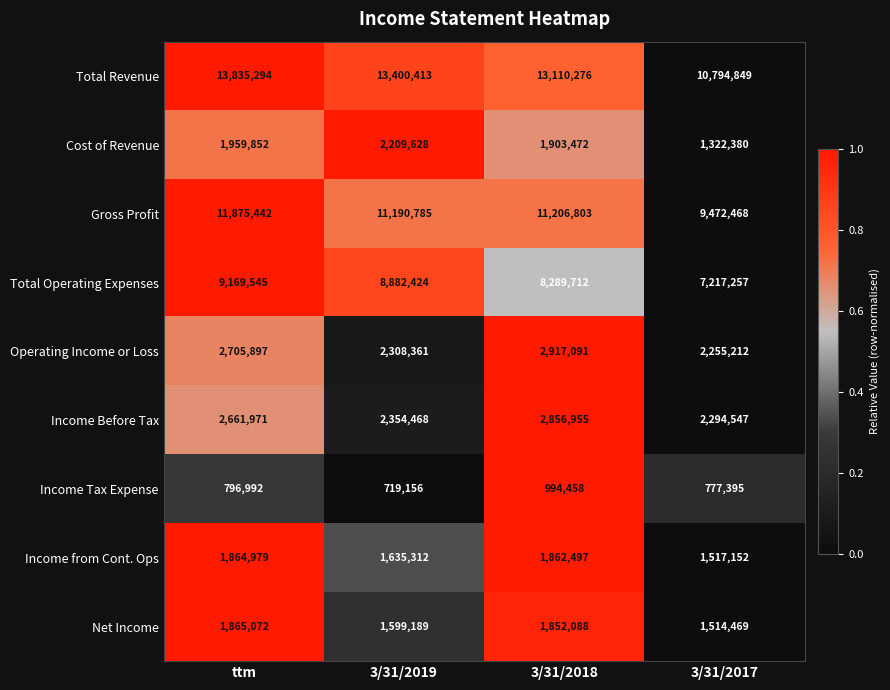

Which series has the largest total across all categories?

Total Revenue